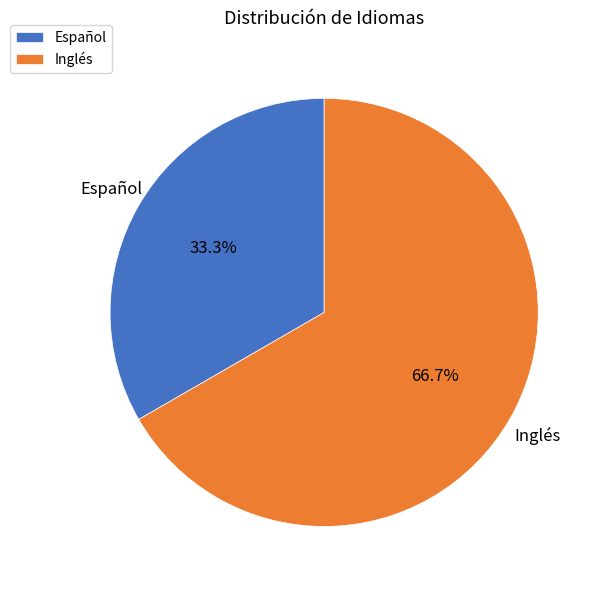

How much of the chart is everything except Español?

66.7%